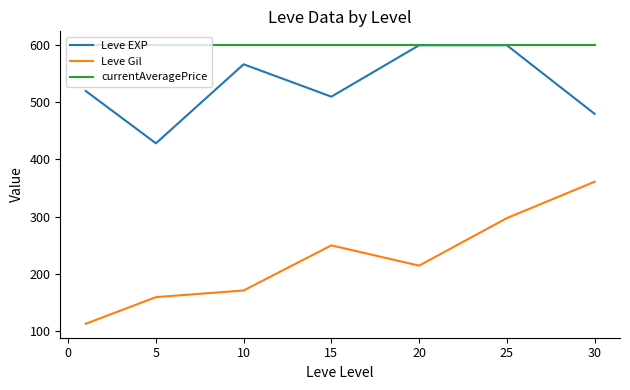

Count the Leve EXP values in the range 480 to 600.

6